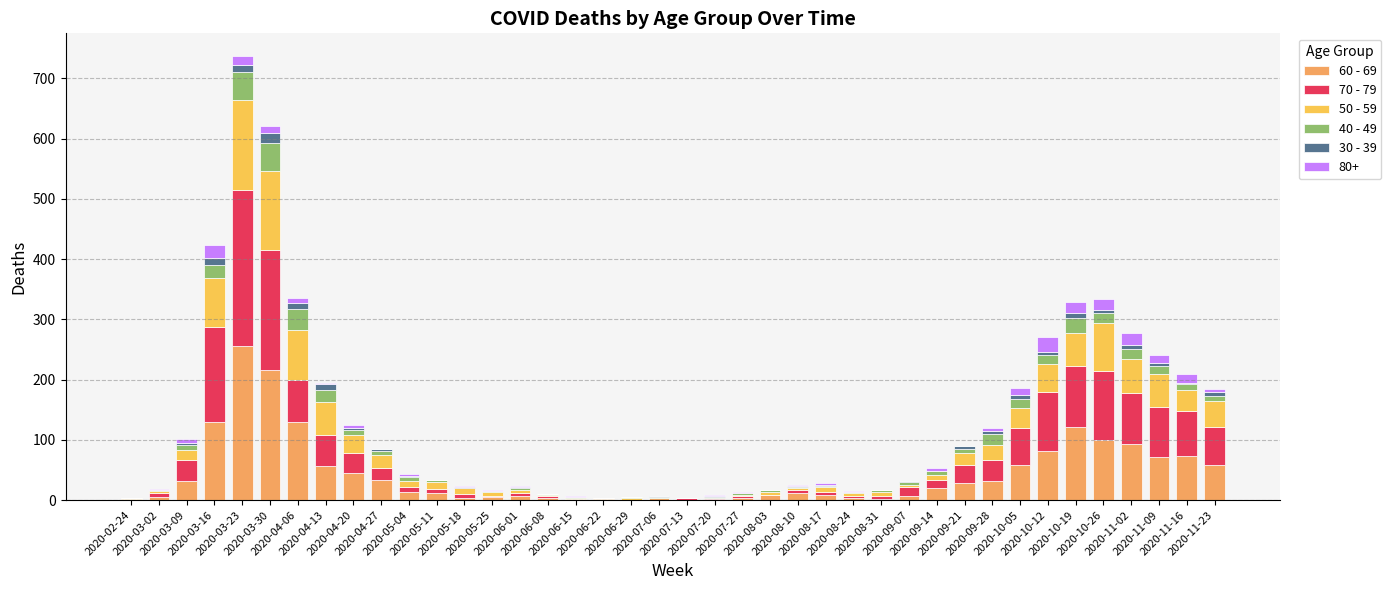

At which category is the sum across all series the highest?

2020-03-23